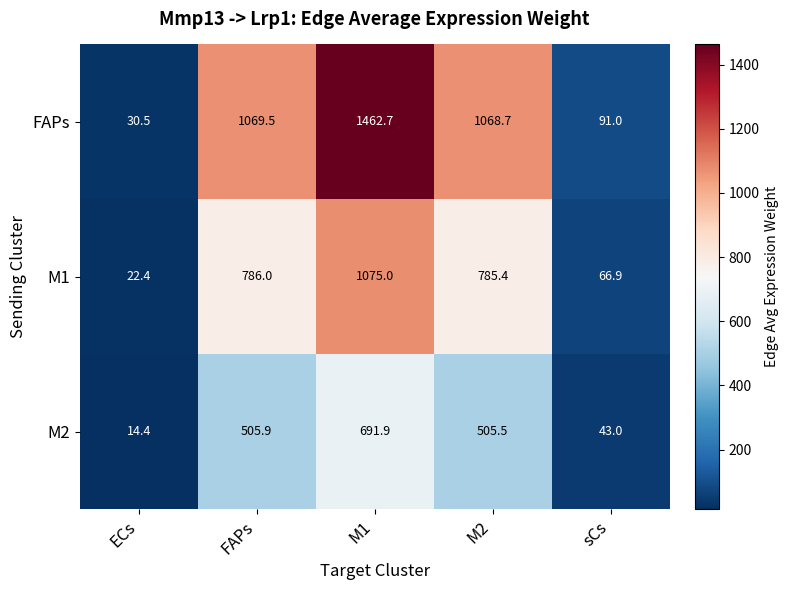

Between ECs and FAPs, which series saw the biggest shift?

FAPs